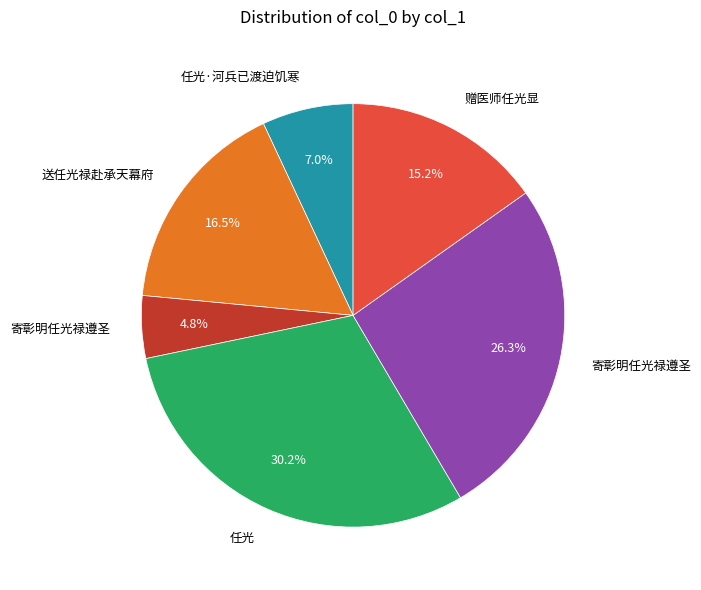

Is there any slice that represents more than half of the pie?

No